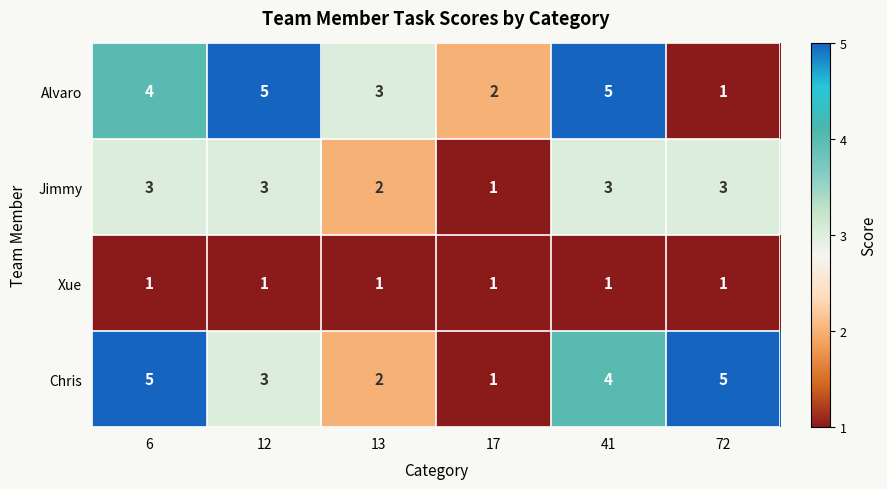

Is it true that Jimmy equals 3 at 12?

True